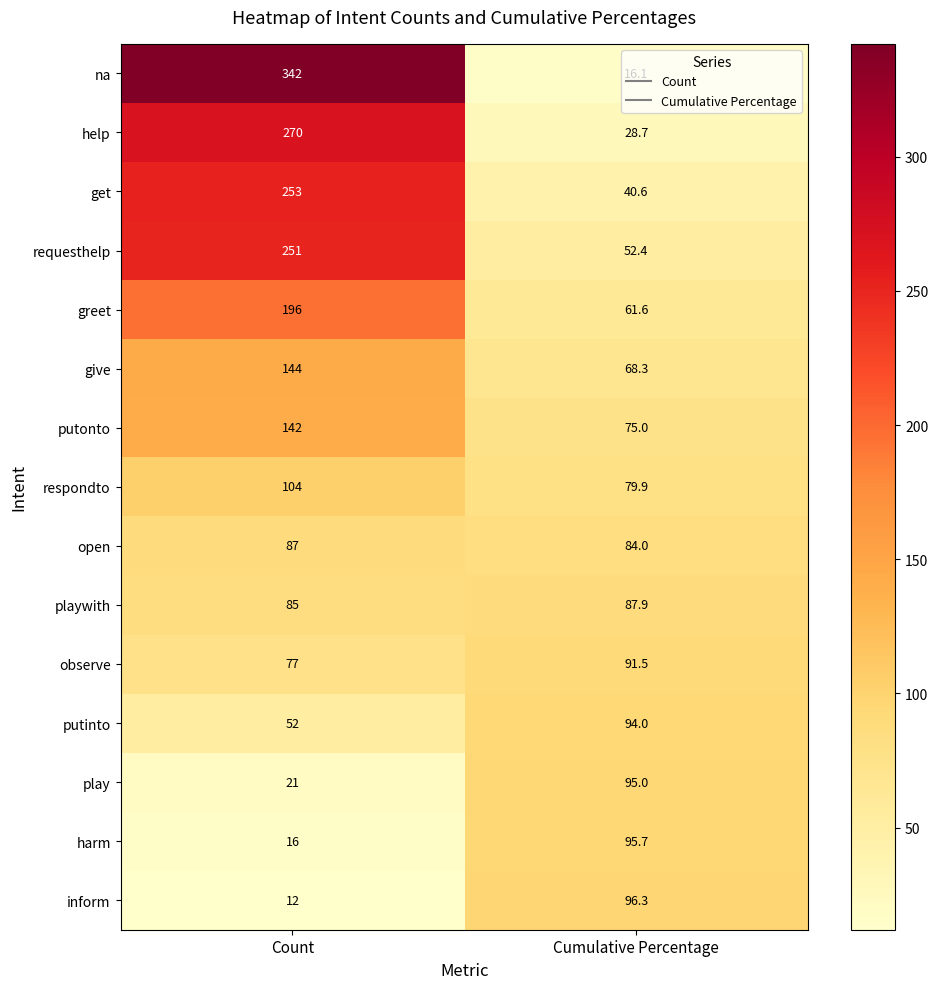

Rank the series by their maximum value, from lowest to highest.

open, playwith, observe, putinto, play, harm, inform, respondto, putonto, give, greet, requesthelp, get, help, na